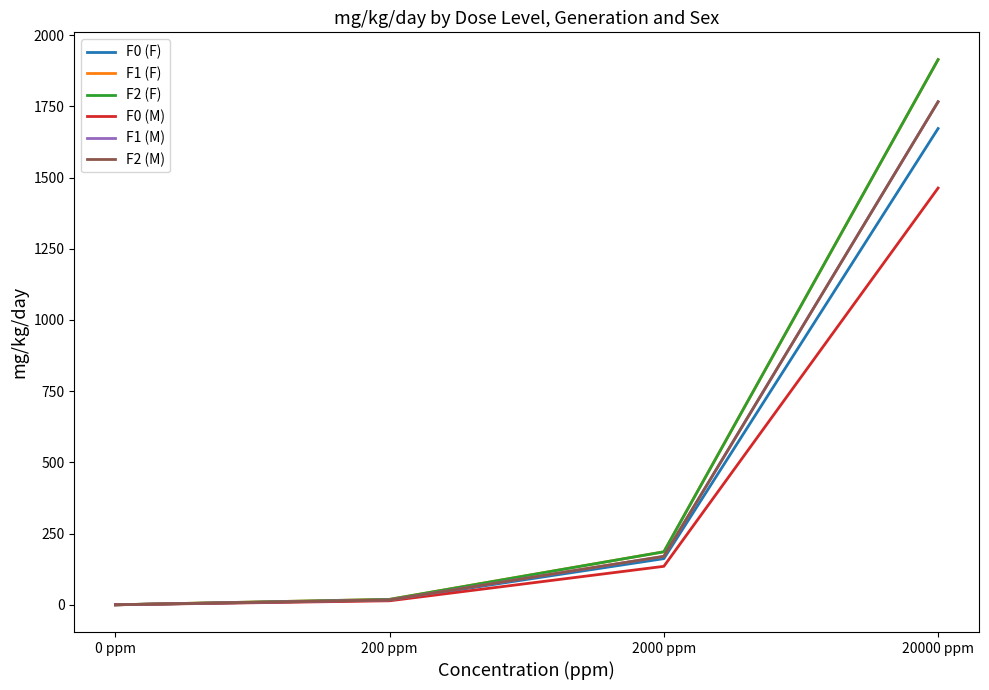

Does the chart have visible grid lines?

No